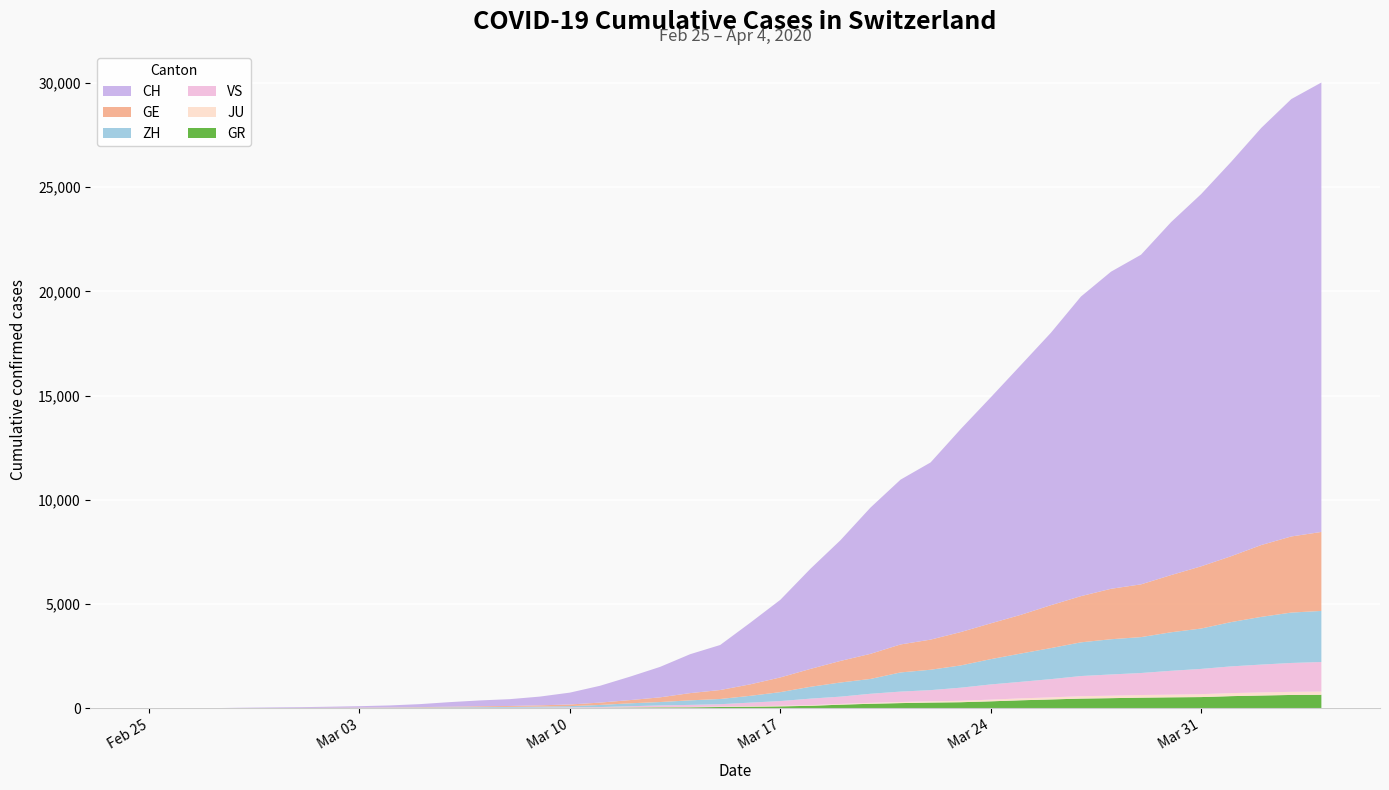

Reading right to left, extract all data points from this chart.

CH: 2020-04-04=21554	2020-04-03=20978	2020-04-02=20005	2020-04-01=18915	2020-03-31=17852	2020-03-30=16928	2020-03-29=15809	2020-03-28=15207	2020-03-27=14367	2020-03-26=13064	2020-03-25=11975	2020-03-24=10838	2020-03-23=9735	2020-03-22=8498	2020-03-21=7904	2020-03-20=7014	2020-03-19=5788	2020-03-18=4801	2020-03-17=3722	2020-03-16=2954	2020-03-15=2160	2020-03-14=1866	2020-03-13=1461	2020-03-12=1124	2020-03-11=806	2020-03-10=569	2020-03-09=419	2020-03-08=327	2020-03-07=280	2020-03-06=219	2020-03-05=142	2020-03-04=97	2020-03-03=69	2020-03-02=50	2020-03-01=36	2020-02-29=30	2020-02-28=20	2020-02-27=8	2020-02-26=4	2020-02-25=0
GE: 2020-04-04=3788	2020-04-03=3650	2020-04-02=3445	2020-04-01=3160	2020-03-31=2984	2020-03-30=2743	2020-03-29=2530	2020-03-28=2419	2020-03-27=2215	2020-03-26=2057	2020-03-25=1856	2020-03-24=1717	2020-03-23=1600	2020-03-22=1445	2020-03-21=1342	2020-03-20=1204	2020-03-19=1035	2020-03-18=857	2020-03-17=705	2020-03-16=551	2020-03-15=430	2020-03-14=347	2020-03-13=225	2020-03-12=154	2020-03-11=113	2020-03-10=79	2020-03-09=60	2020-03-08=45	2020-03-07=43	2020-03-06=30	2020-03-05=20	2020-03-04=16	2020-03-03=14	2020-03-02=11	2020-03-01=10	2020-02-29=9	2020-02-28=5	2020-02-27=1	2020-02-26=1	2020-02-25=0
GR: 2020-04-04=657	2020-04-03=649	2020-04-02=622	2020-04-01=592	2020-03-31=547	2020-03-30=535	2020-03-29=519	2020-03-28=495	2020-03-27=474	2020-03-26=433	2020-03-25=393	2020-03-24=343	2020-03-23=300	2020-03-22=284	2020-03-21=258	2020-03-20=226	2020-03-19=182	2020-03-18=128	2020-03-17=101	2020-03-16=84	2020-03-15=71	2020-03-14=56	2020-03-13=53	2020-03-12=43	2020-03-11=31	2020-03-10=22	2020-03-09=18	2020-03-08=18	2020-03-07=17	2020-03-06=16	2020-03-05=14	2020-03-04=12	2020-03-03=9	2020-03-02=9	2020-03-01=6	2020-02-29=6	2020-02-28=6	2020-02-27=2	2020-02-26=2	2020-02-25=0
ZH: 2020-04-04=2450	2020-04-03=2417	2020-04-02=2289	2020-04-01=2125	2020-03-31=1936	2020-03-30=1848	2020-03-29=1722	2020-03-28=1690	2020-03-27=1616	2020-03-26=1489	2020-03-25=1357	2020-03-24=1213	2020-03-23=1067	2020-03-22=978	2020-03-21=919	2020-03-20=711	2020-03-19=679	2020-03-18=568	2020-03-17=429	2020-03-16=326	2020-03-15=250	2020-03-14=218	2020-03-13=163	2020-03-12=140	2020-03-11=101	2020-03-10=62	2020-03-09=49	2020-03-08=40	2020-03-07=34	2020-03-06=29	2020-03-05=23	2020-03-04=15	2020-03-03=13	2020-03-02=10	2020-03-01=7	2020-02-29=2	2020-02-28=2	2020-02-27=2	2020-02-26=0	2020-02-25=0
JU: 2020-04-04=154	2020-04-03=149	2020-04-02=149	2020-04-01=145	2020-03-31=140	2020-03-30=128	2020-03-29=127	2020-03-28=119	2020-03-27=114	2020-03-26=100	2020-03-25=92	2020-03-24=82	2020-03-23=69	2020-03-22=61	2020-03-21=54	2020-03-20=44	2020-03-19=36	2020-03-18=32	2020-03-17=29	2020-03-16=25	2020-03-15=19	2020-03-14=18	2020-03-13=17	2020-03-12=12	2020-03-11=7	2020-03-10=7	2020-03-09=7	2020-03-08=5	2020-03-07=5	2020-03-06=4	2020-03-05=4	2020-03-04=2	2020-03-03=2	2020-03-02=1	2020-03-01=1	2020-02-29=1	2020-02-28=1	2020-02-27=1	2020-02-26=0	2020-02-25=0
VS: 2020-04-04=1418	2020-04-03=1385	2020-04-02=1334	2020-04-01=1282	2020-03-31=1211	2020-03-30=1144	2020-03-29=1055	2020-03-28=1017	2020-03-27=968	2020-03-26=874	2020-03-25=793	2020-03-24=728	2020-03-23=628	2020-03-22=535	2020-03-21=498	2020-03-20=436	2020-03-19=349	2020-03-18=312	2020-03-17=225	2020-03-16=172	2020-03-15=115	2020-03-14=98	2020-03-13=76	2020-03-12=53	2020-03-11=30	2020-03-10=22	2020-03-09=17	2020-03-08=12	2020-03-07=7	2020-03-06=6	2020-03-05=5	2020-03-04=4	2020-03-03=3	2020-03-02=3	2020-03-01=2	2020-02-29=1	2020-02-28=1	2020-02-27=0	2020-02-26=0	2020-02-25=0